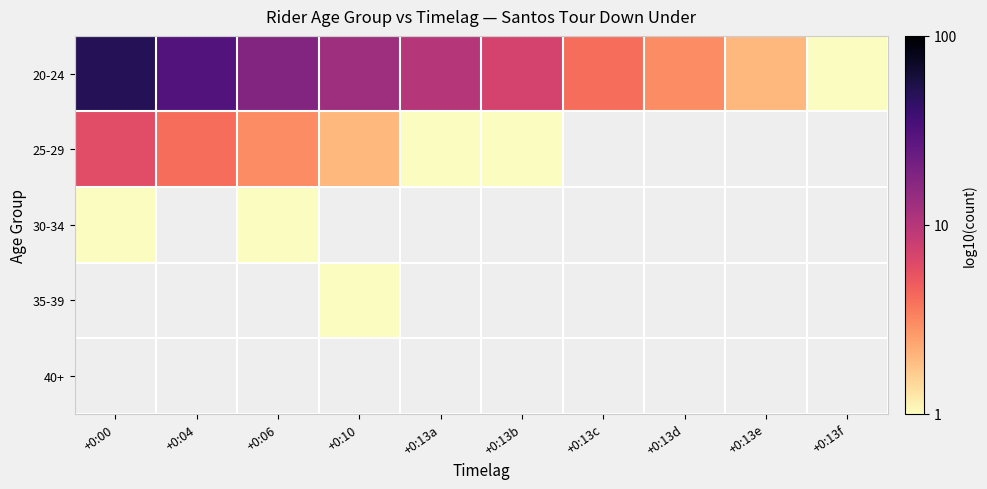

Count the number of data series in this chart.

5